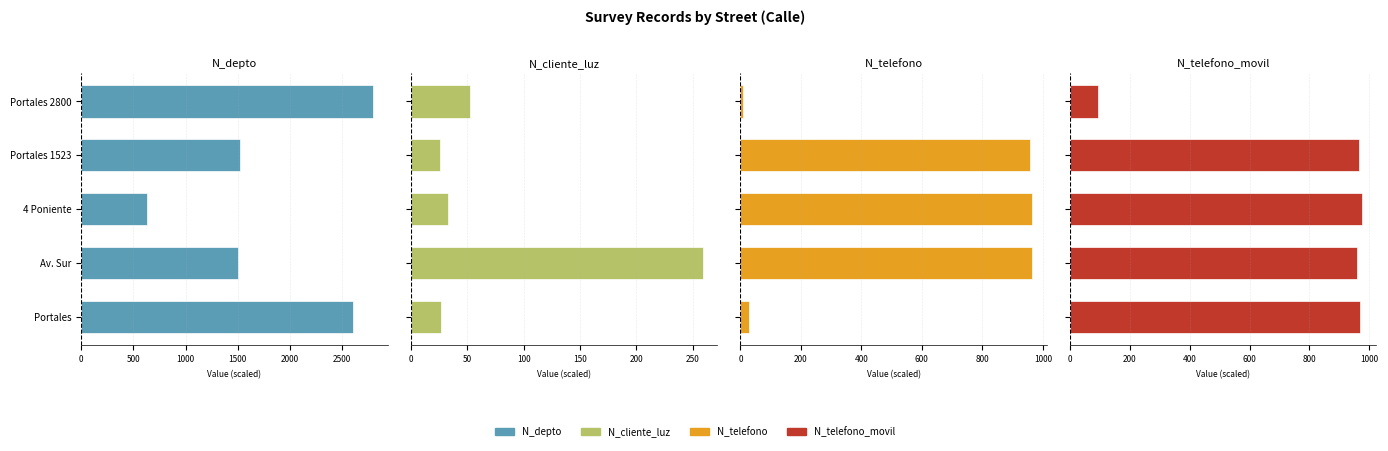

What are all the series names shown in the legend?

N_depto, N_cliente_luz, N_telefono, N_telefono_movil